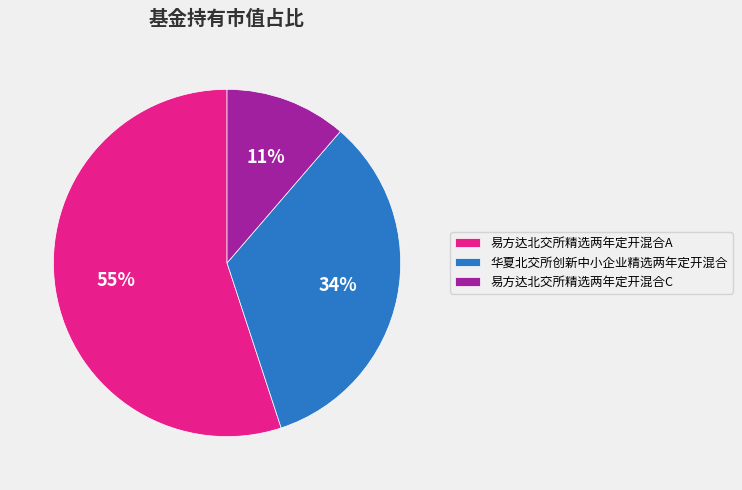

To the nearest percent, what is the combined percentage of 华夏北交所创新中小企业精选两年定开混合 and 易方达北交所精选两年定开混合A?

89%